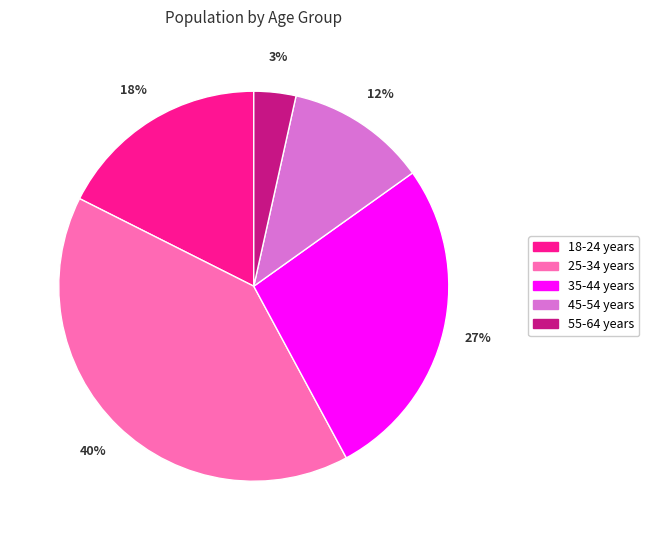

To the nearest percent, what is the difference between the largest and smallest slice percentages?

37%